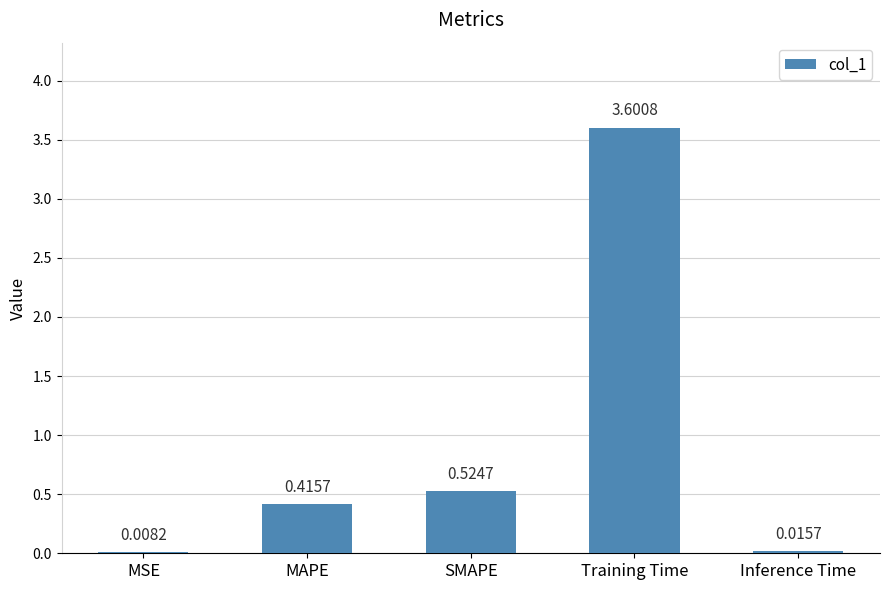

Which label corresponds to the largest value in the chart?

Training Time